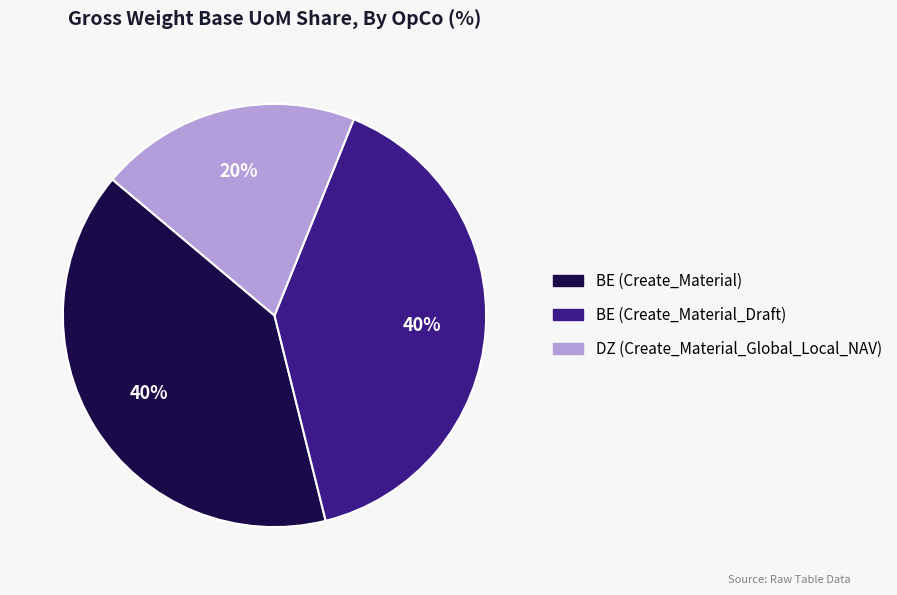

True or false: DZ (Create_Material_Global_Local_NAV) accounts for 30% of the total.

False